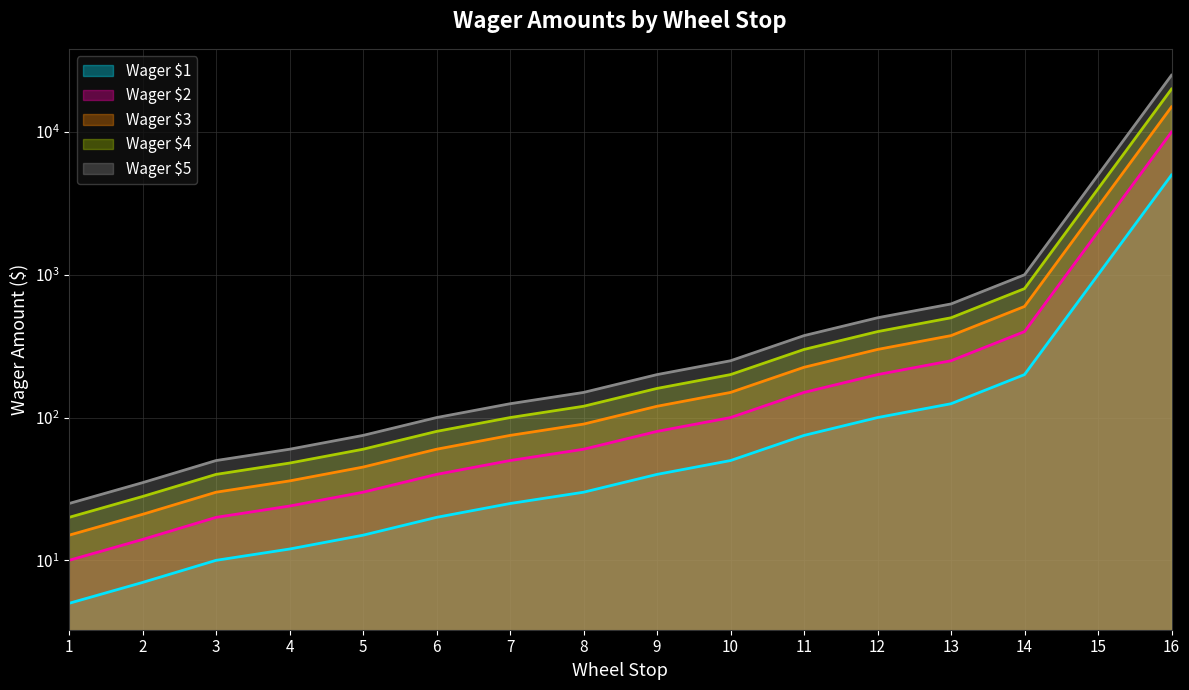

At how many categories does at least one series exceed 2480?

2